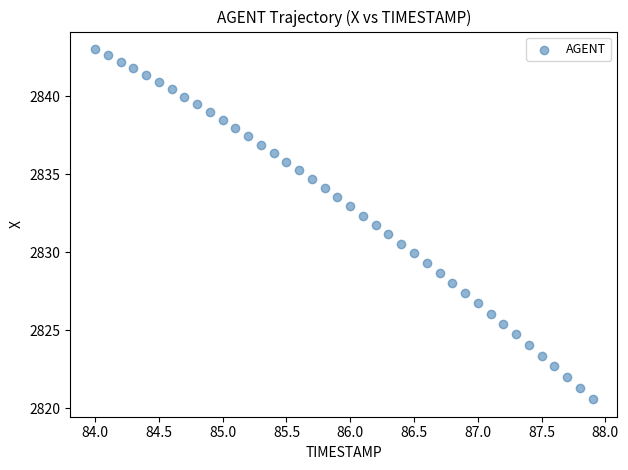

What is the range of Y values (max minus min)?

22.4